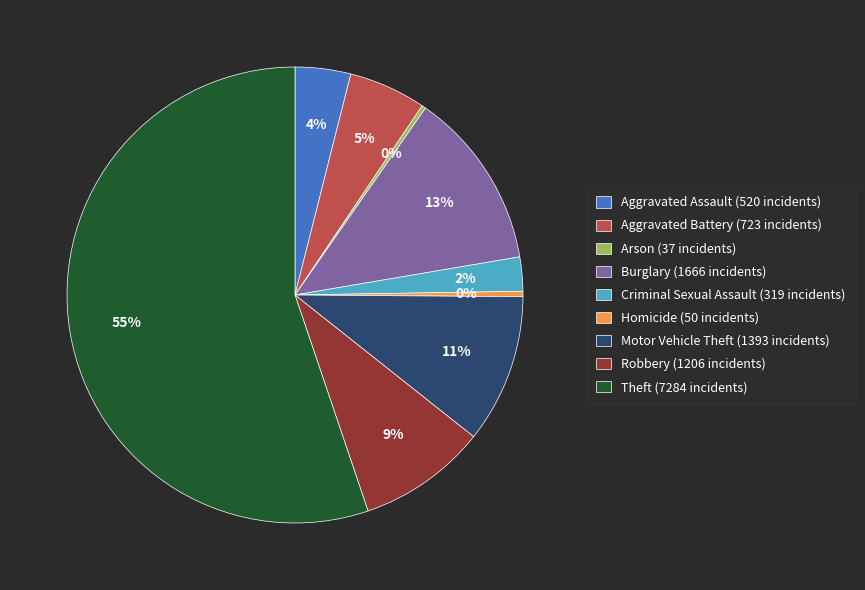

Which slice is the largest?

Theft